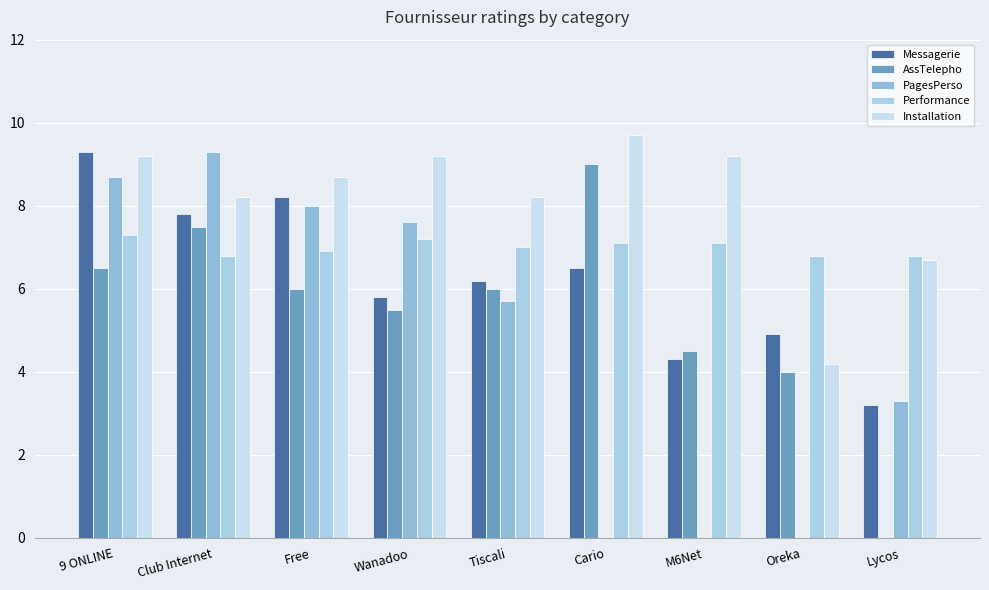

Is it true that Installation equals 14.0 at Free?

False